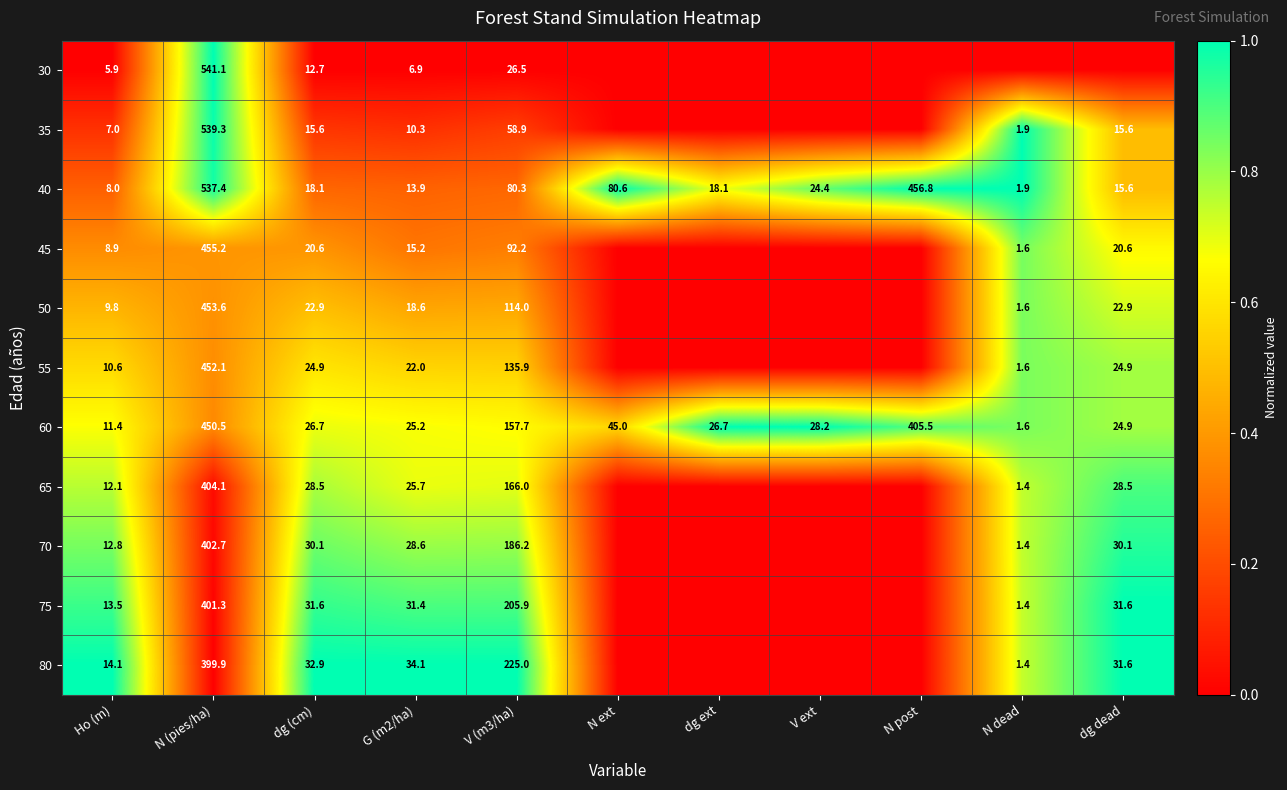

Which has a higher value, V (m3/ha) or N dead?

V (m3/ha)